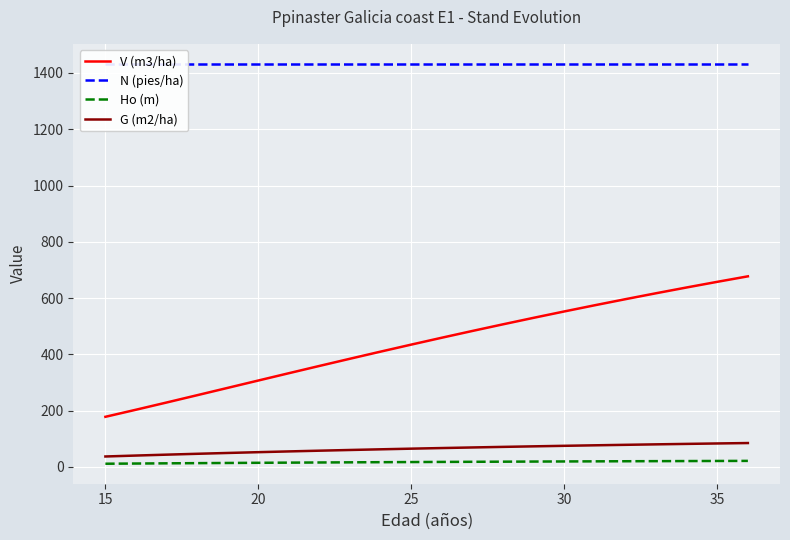

True or false: V (m3/ha) and G (m2/ha) intersect in this chart.

False